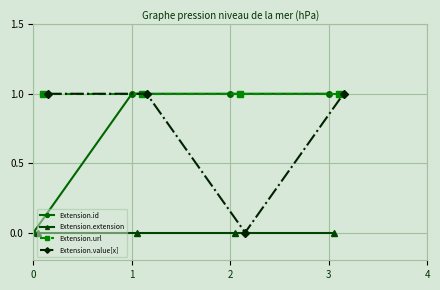

The Extension.id series shows 0 at 1. True or false?

False